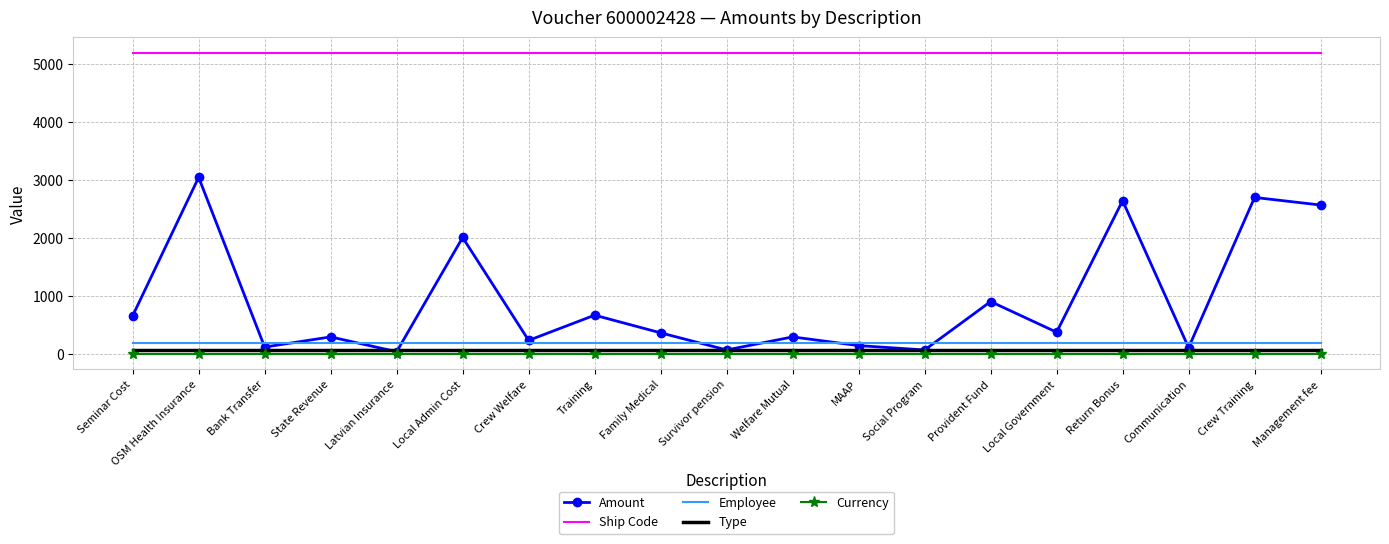

True or false: Currency and Employee cross at least once.

False